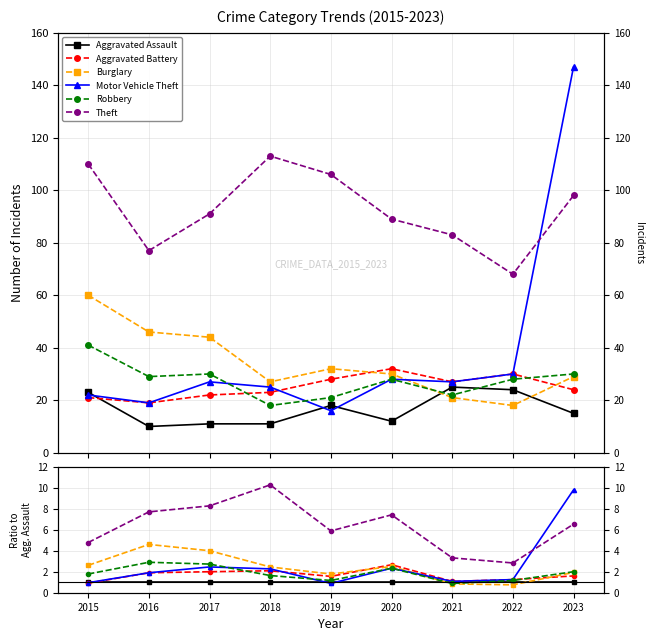

What are all the series names shown in the legend?

Aggravated Assault, Aggravated Battery, Burglary, Motor Vehicle Theft, Robbery, Theft